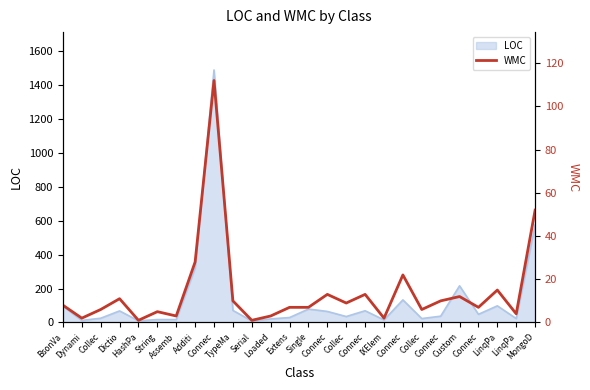

Between Additi and Collec, which is larger?

Additi